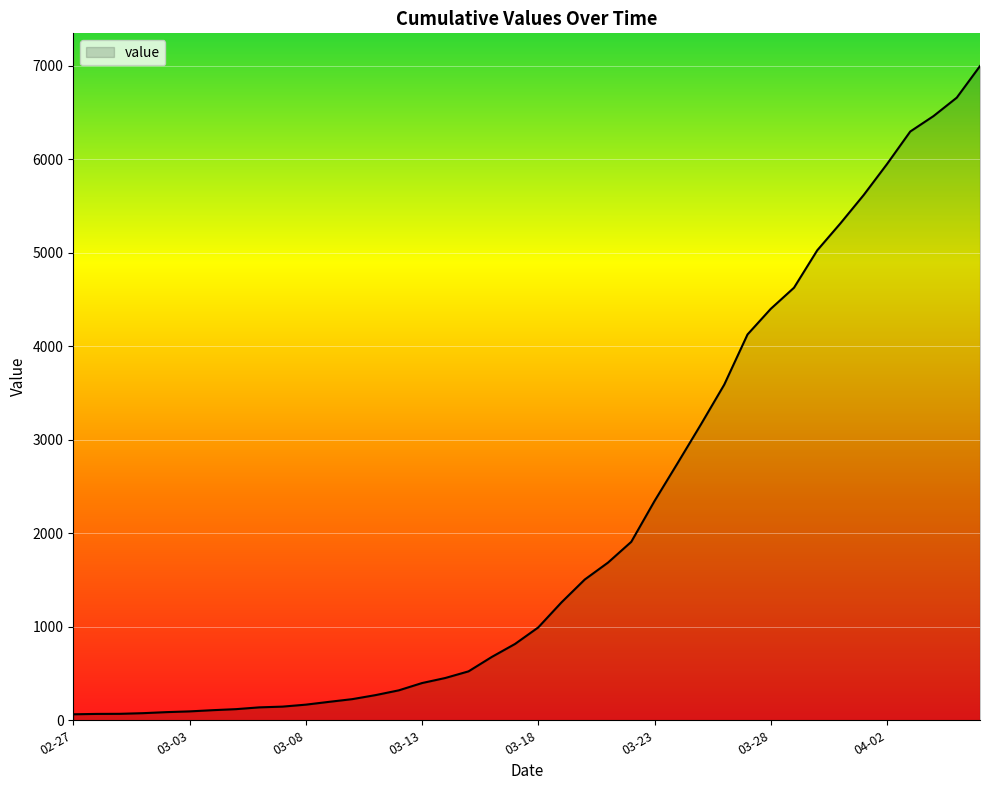

What is the greatest value displayed?

6995